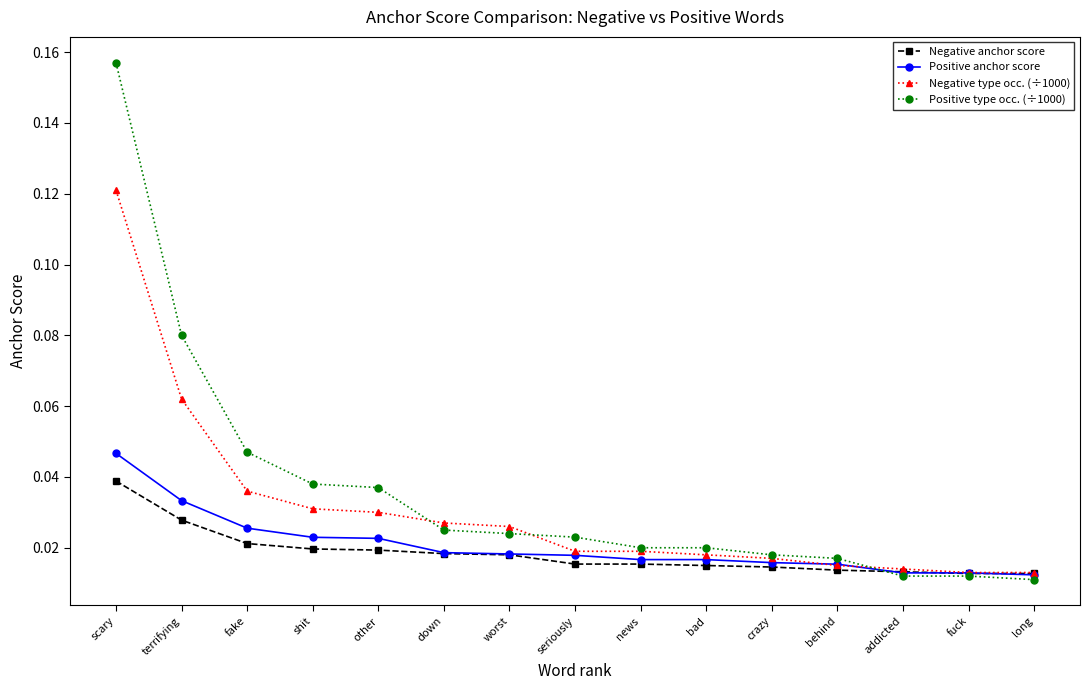

How many Negative anchor score values are between 0 and 1?

15